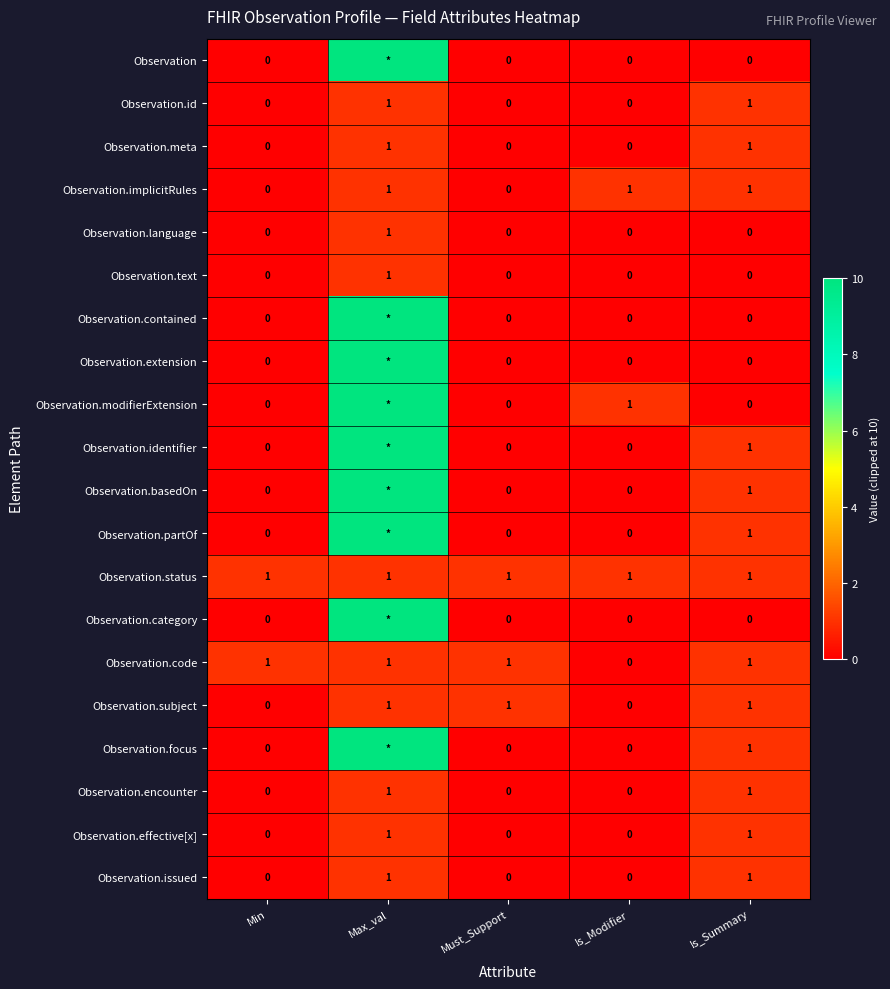

What is the total value across all series at Is_Summary?

13